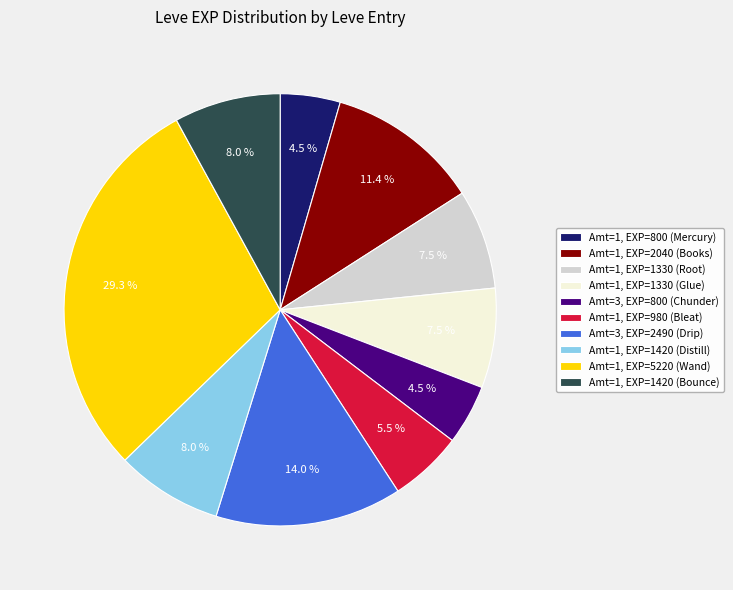

Does Amt=1, EXP=1330 (Root) represent more than half of the total?

No